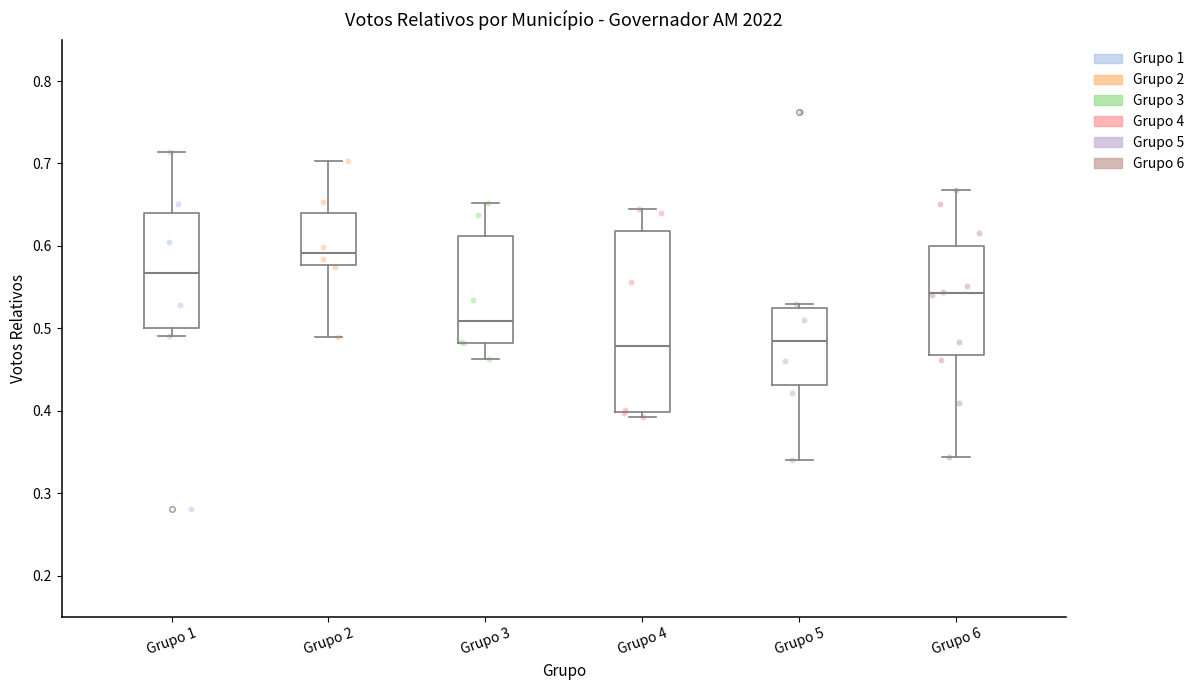

Comparing the boxes themselves (not the whiskers), which one is the tallest?

Grupo 4